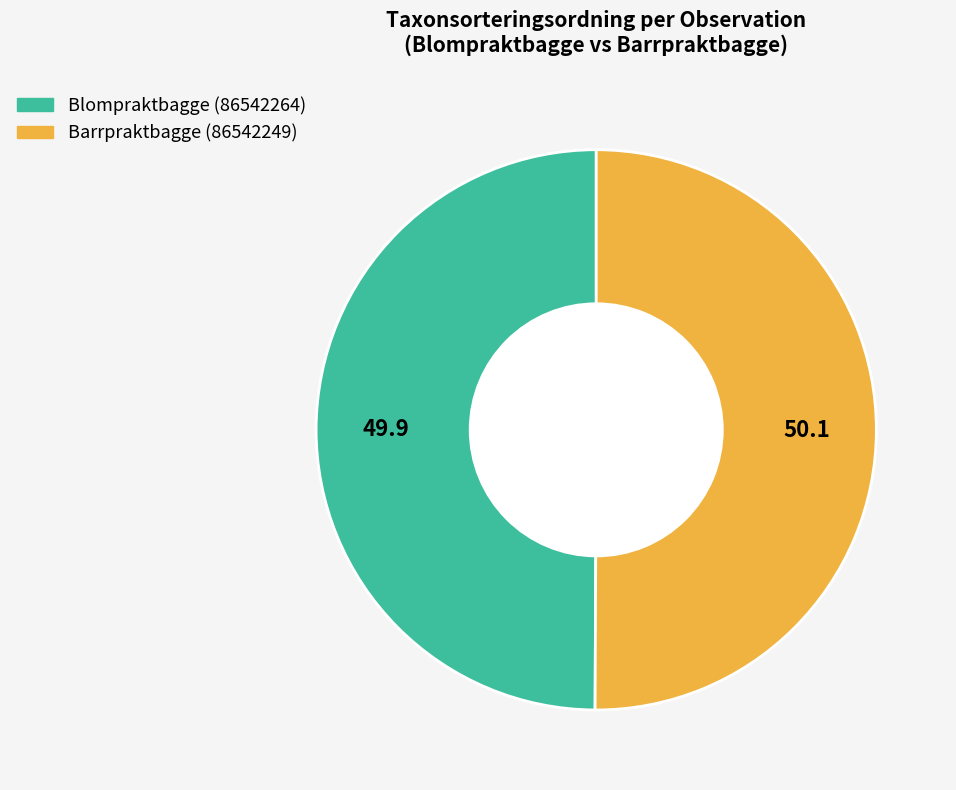

Is it true that Blompraktbagge (86542264) is 50% of the pie?

True